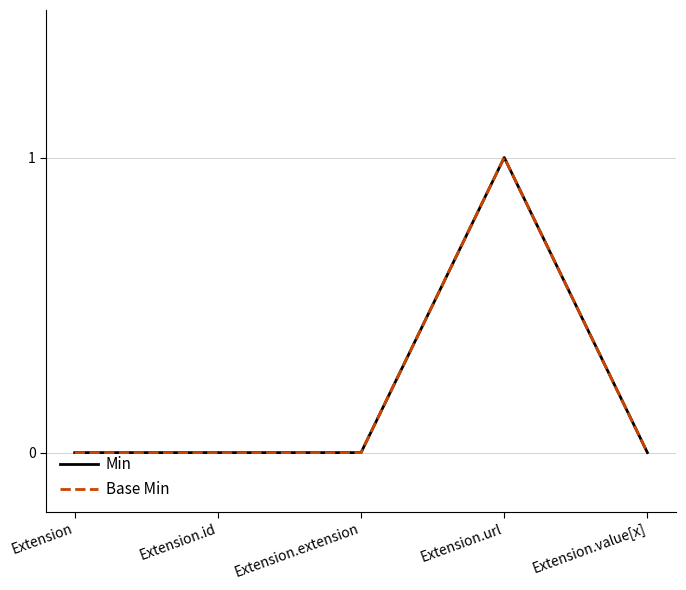

What is the maximum value shown in the chart?

1